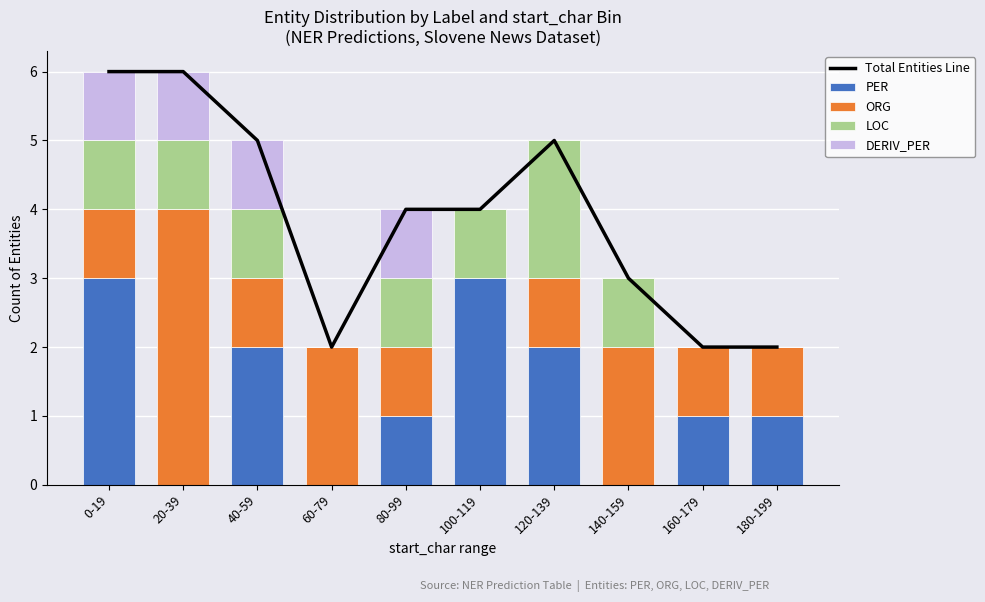

What is the maximum value for PER?

3